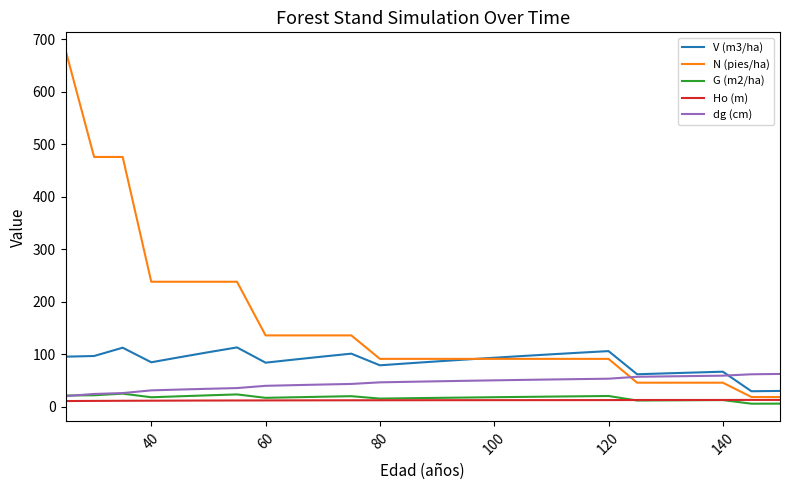

True or false: V (m3/ha) has more than 1 points higher than both neighbors.

True